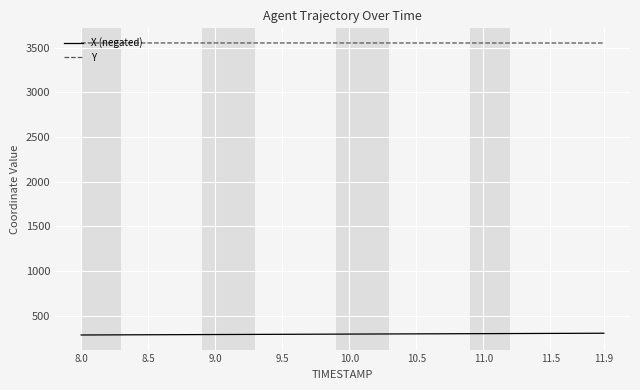

Which series has the largest total across all categories?

Y